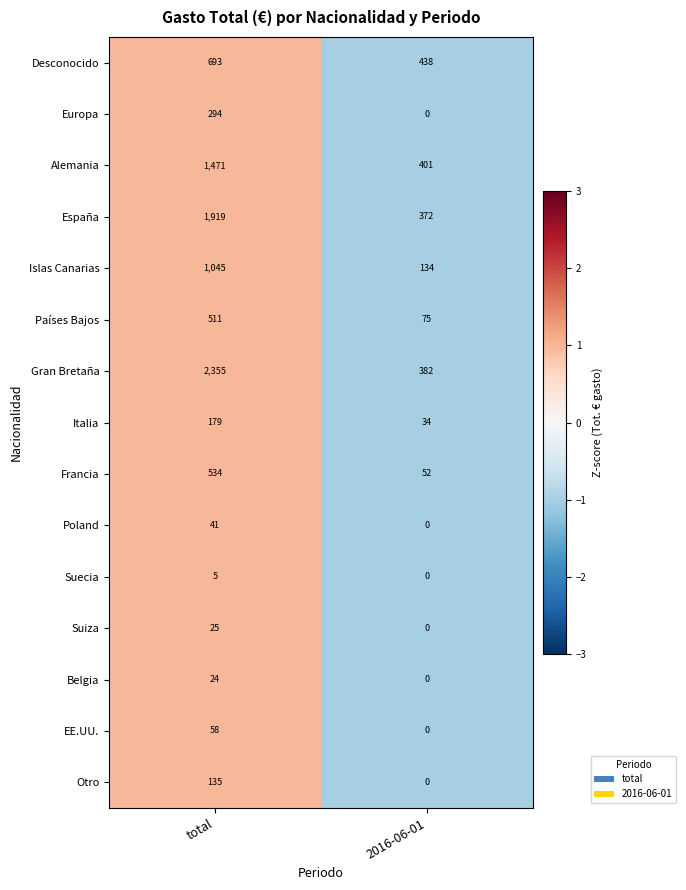

How many data points does each series have?

2